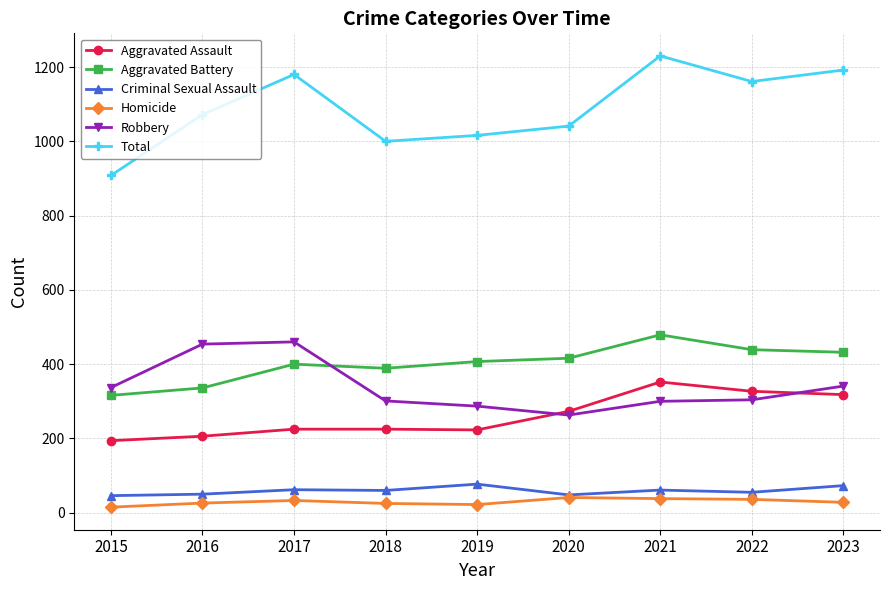

At which category does Aggravated Battery reach its first local valley?

2018